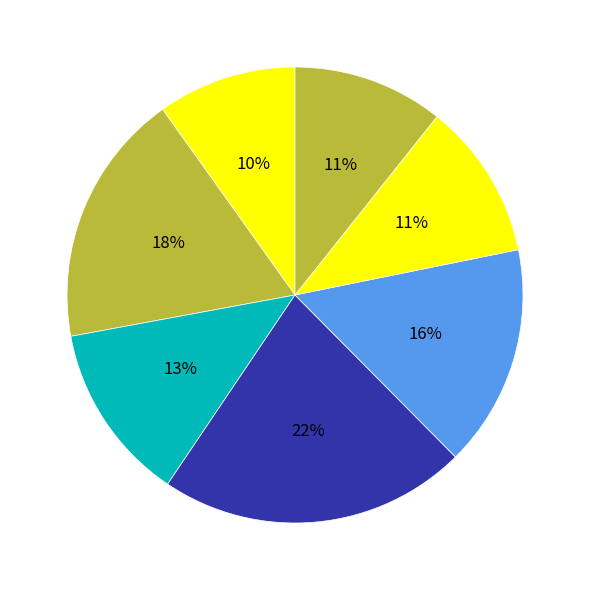

How many segments does this pie chart have?

7